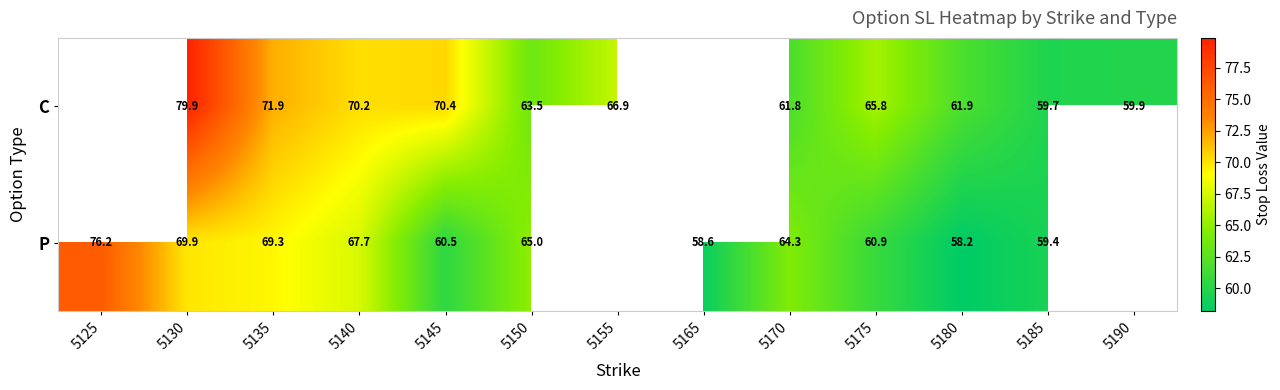

At 5150, list the series in order from smallest to largest.

C, P